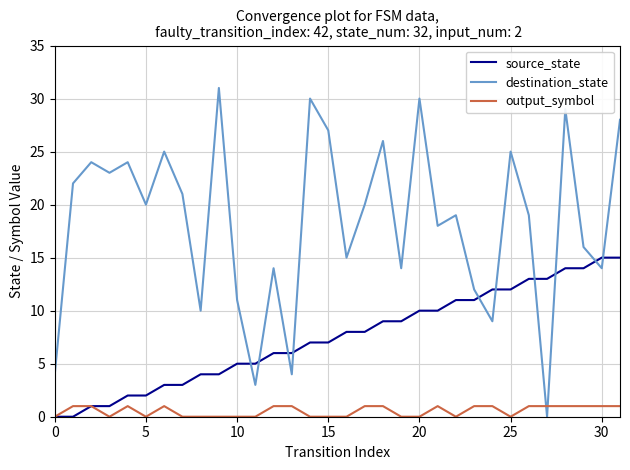

What is the difference between the maximum and second lowest values in the source_state series?

15